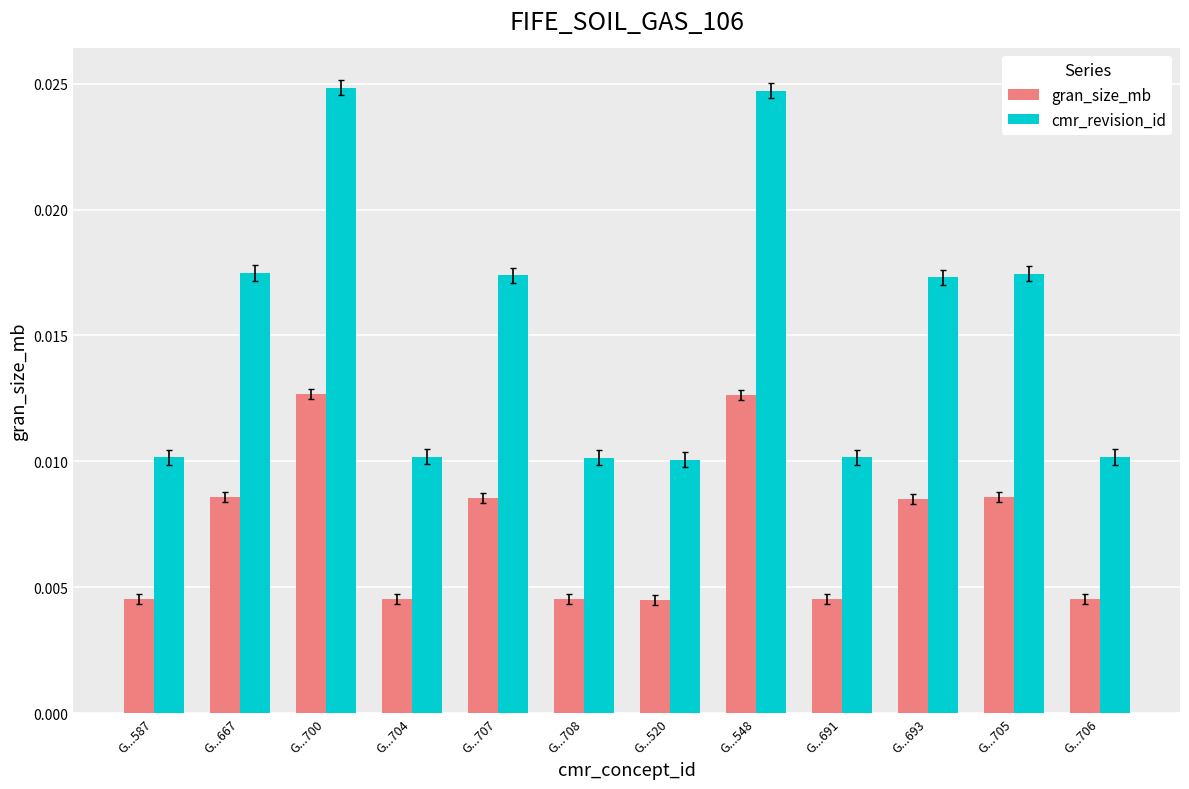

List the series in order of their overall mean, highest first.

cmr_revision_id, gran_size_mb